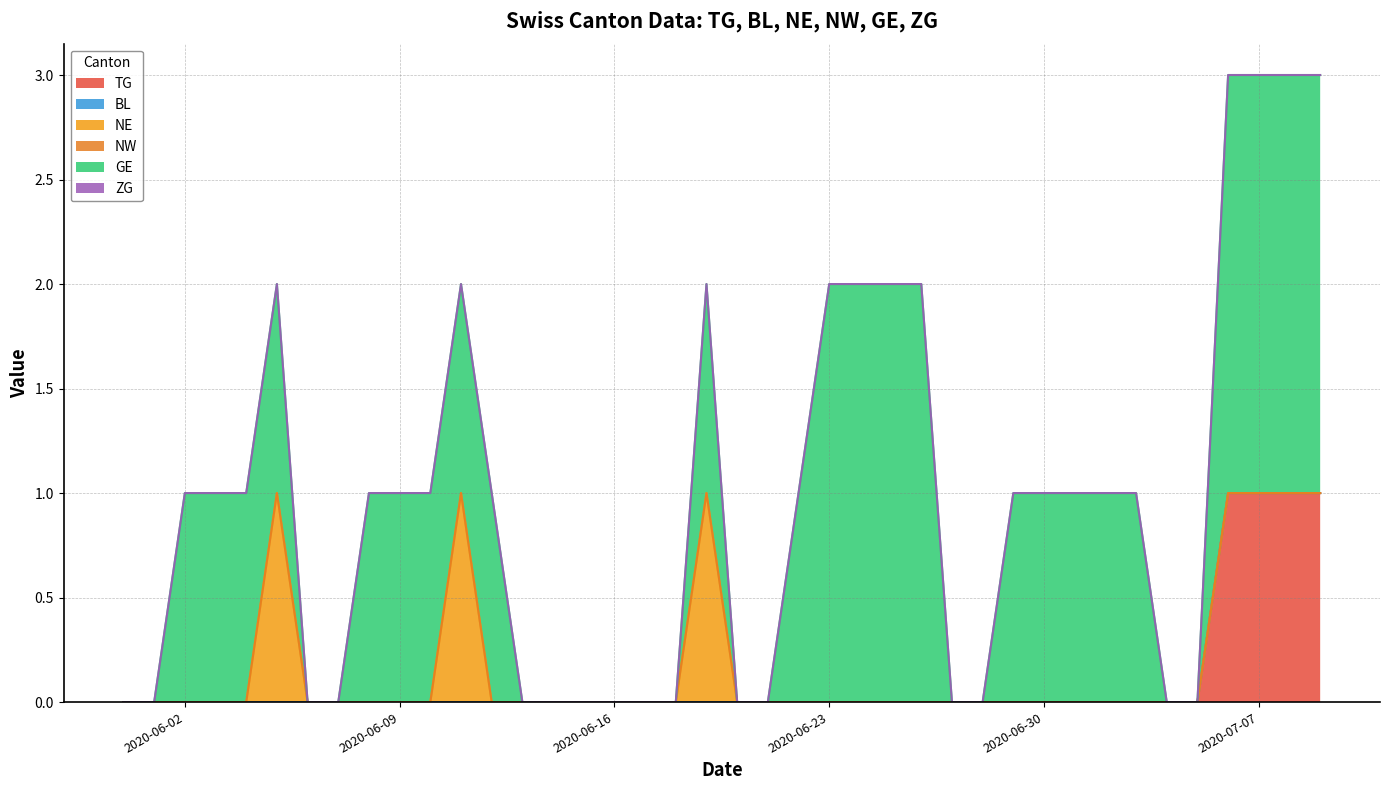

Does the chart display data point markers on the line(s)?

No